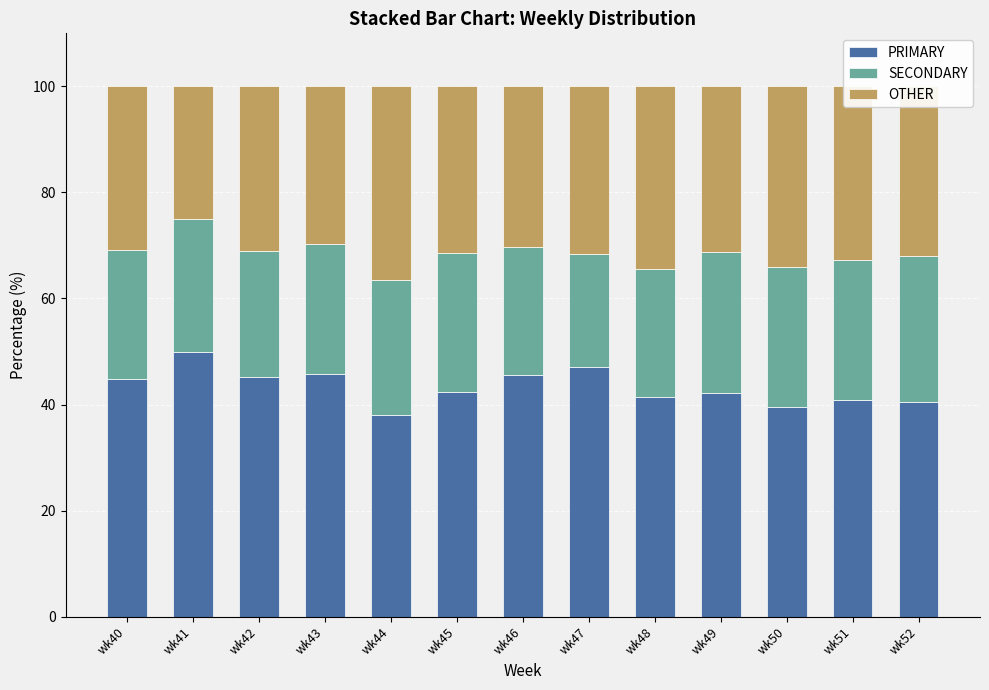

Is it true that PRIMARY equals 45.5 at wk46?

True